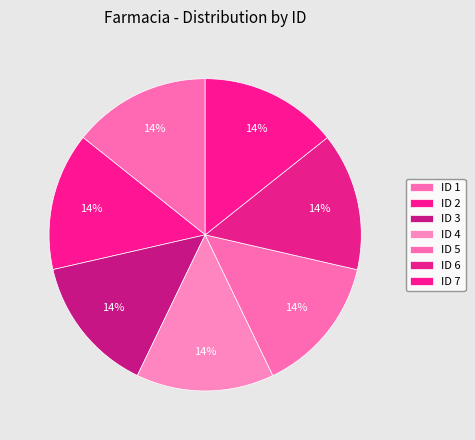

How many slices are in this pie chart?

7